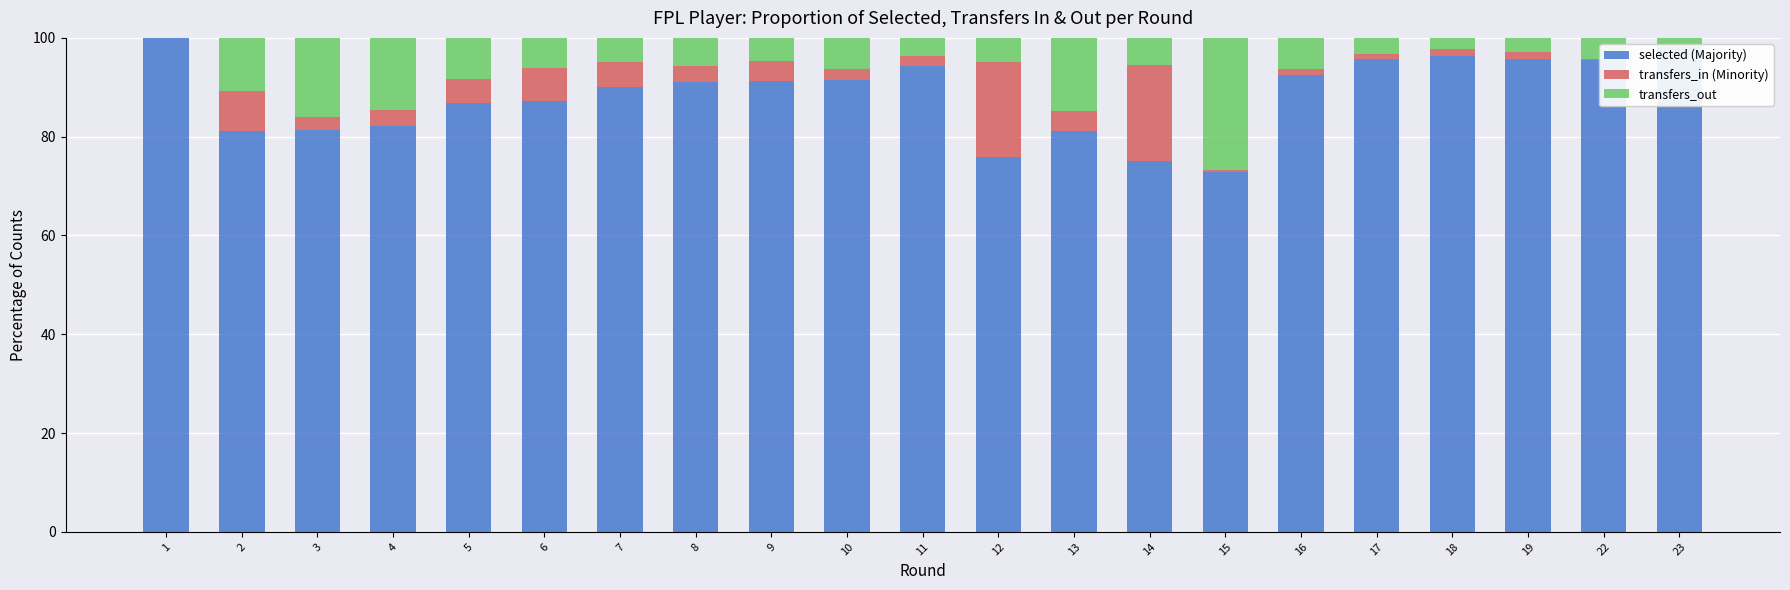

What is the total value across all series at 7?

100.0